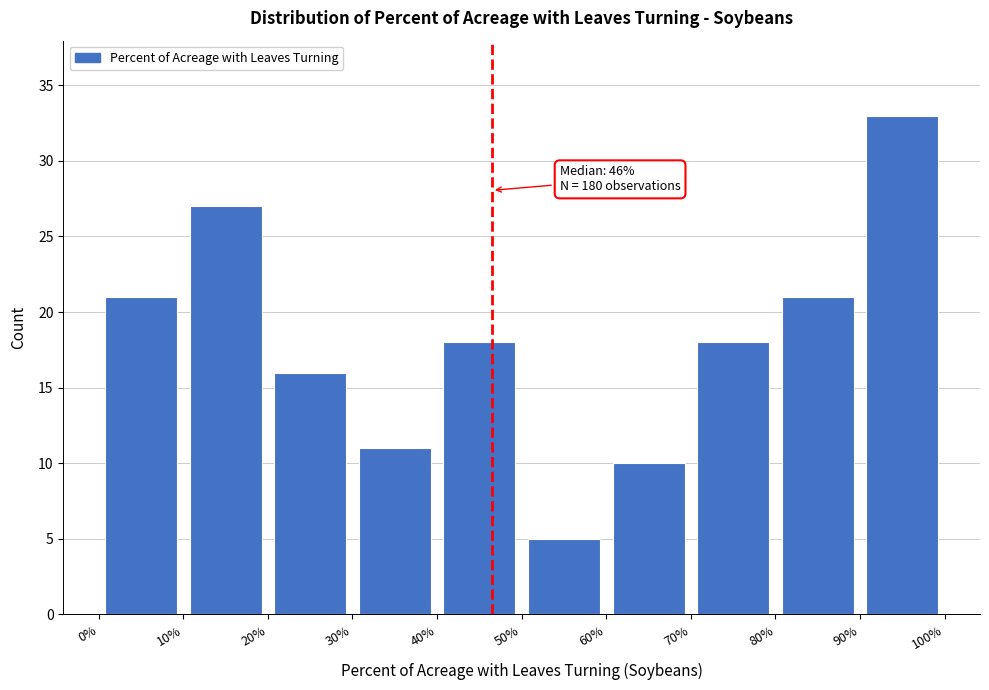

Which range on the x-axis has the tallest bar?

90% to 100%